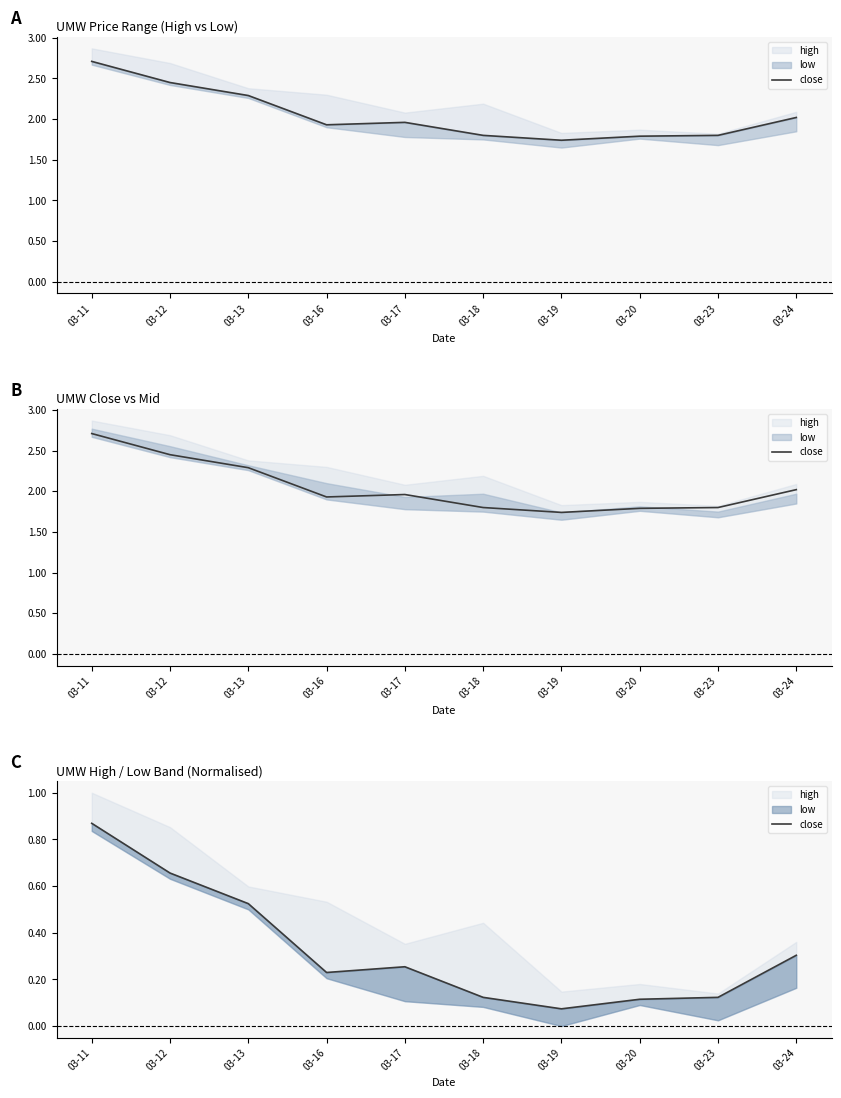

Count the number of categories in the chart.

10